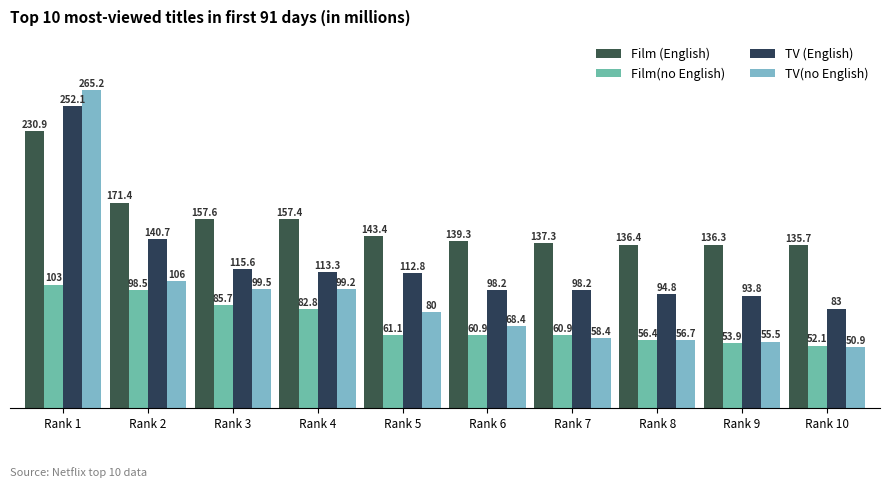

At how many categories does at least one series exceed 161?

2